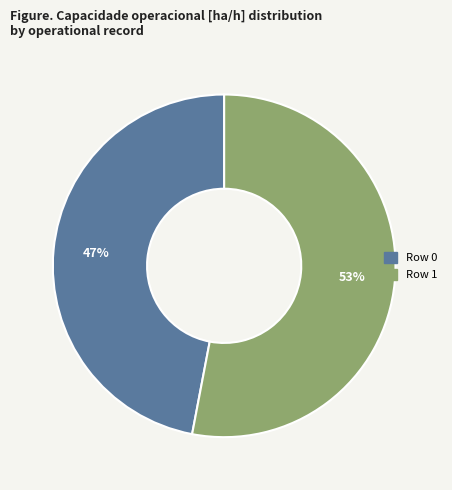

How many segments does this pie chart have?

2